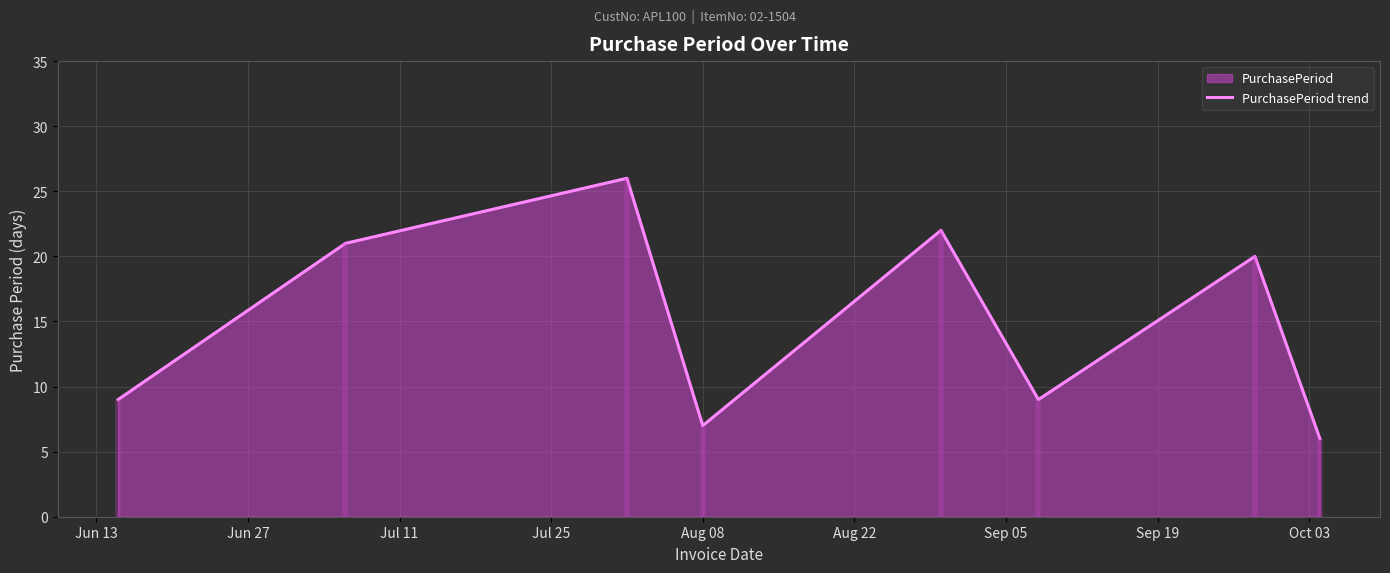

What is the value of the 2nd point from the left?

21